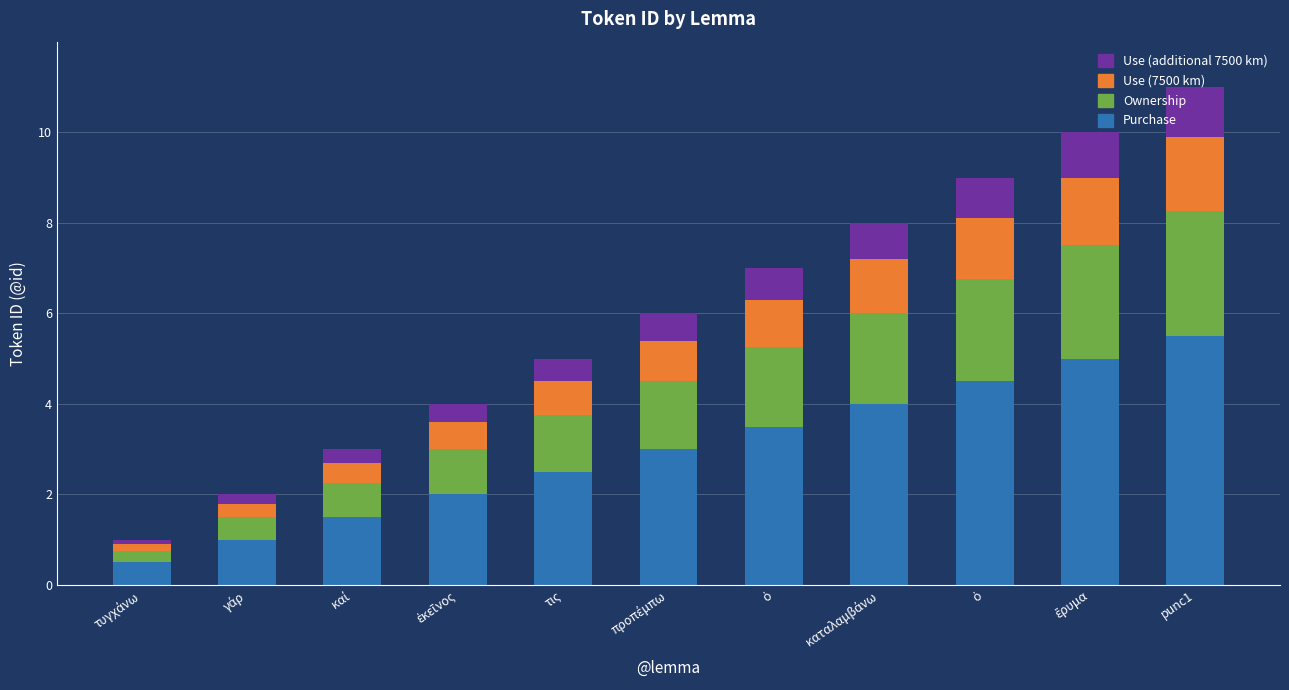

Which series has the largest range (max minus min)?

Purchase